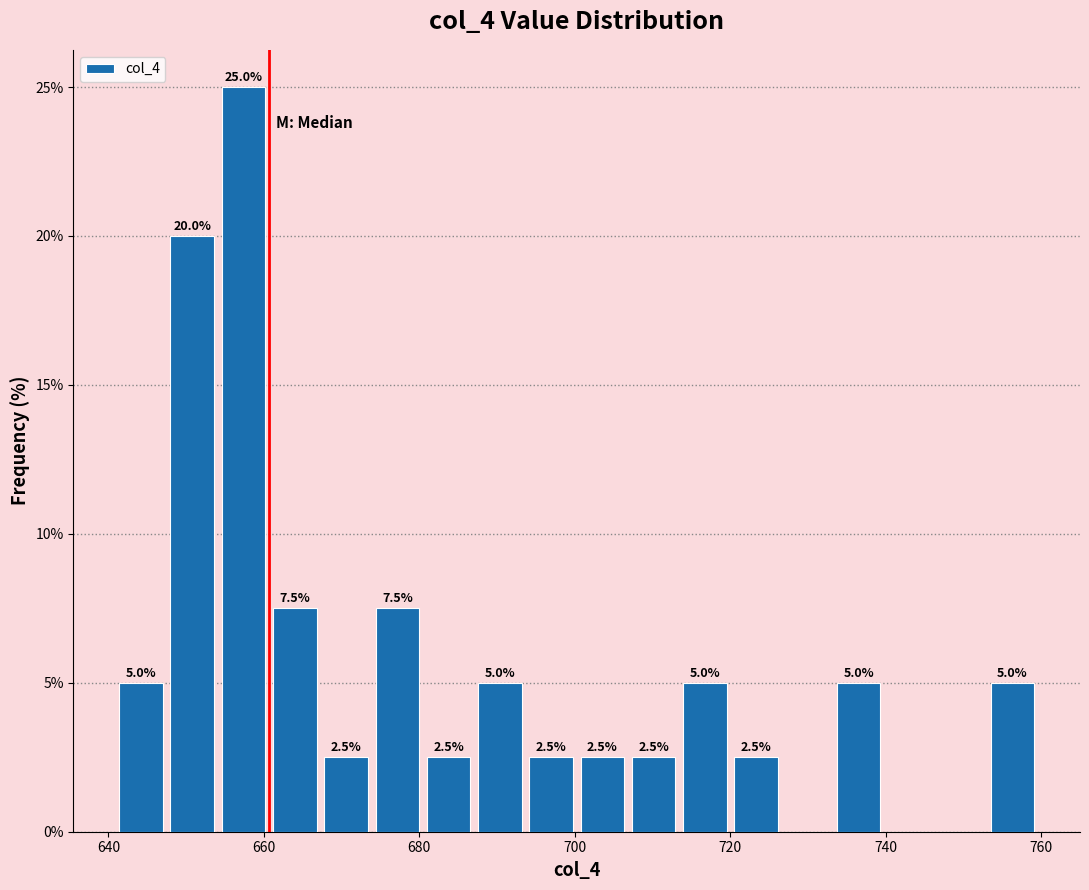

Around what value on the x-axis is the tallest bar? Give the approximate position of its centre, as read against the axis.

658